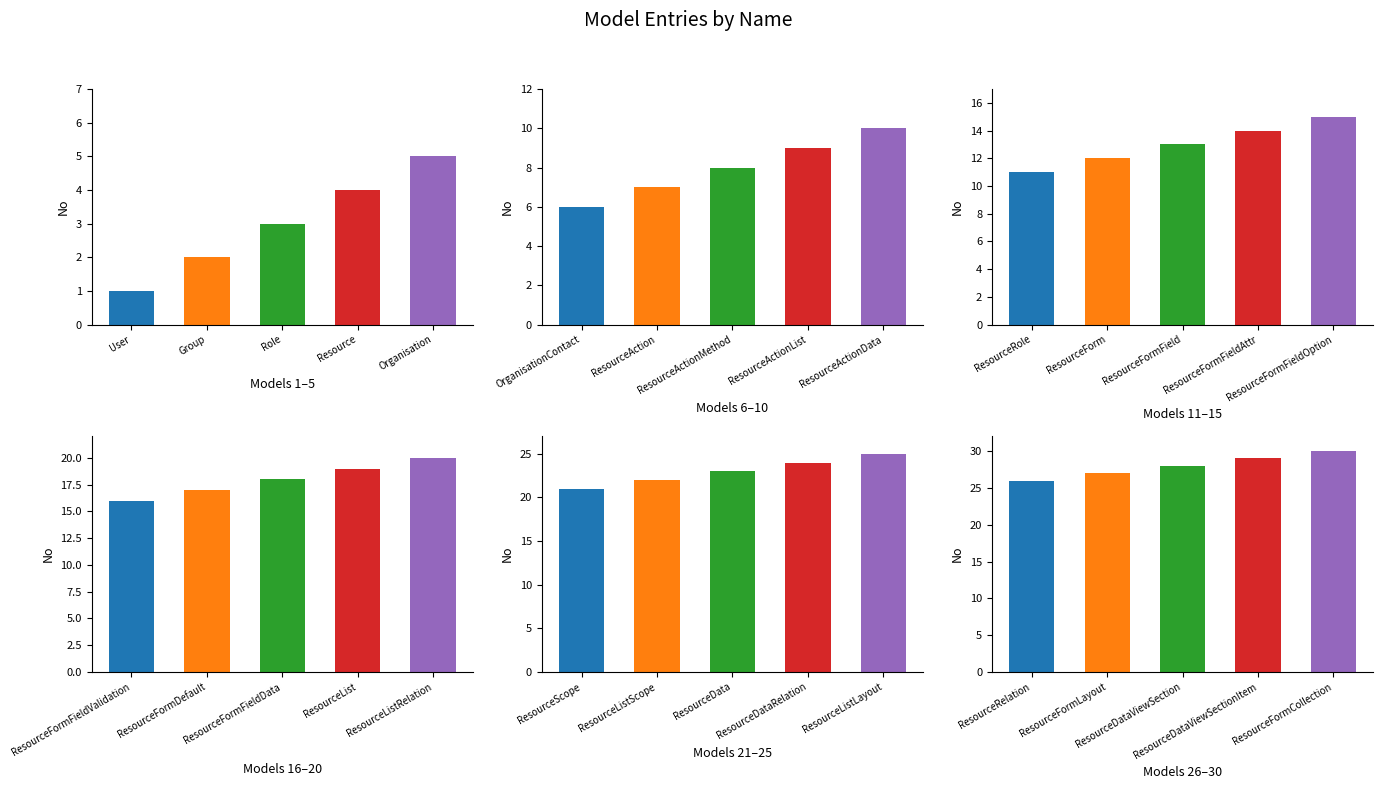

How many Models 11–15 values are between 12 and 14?

3